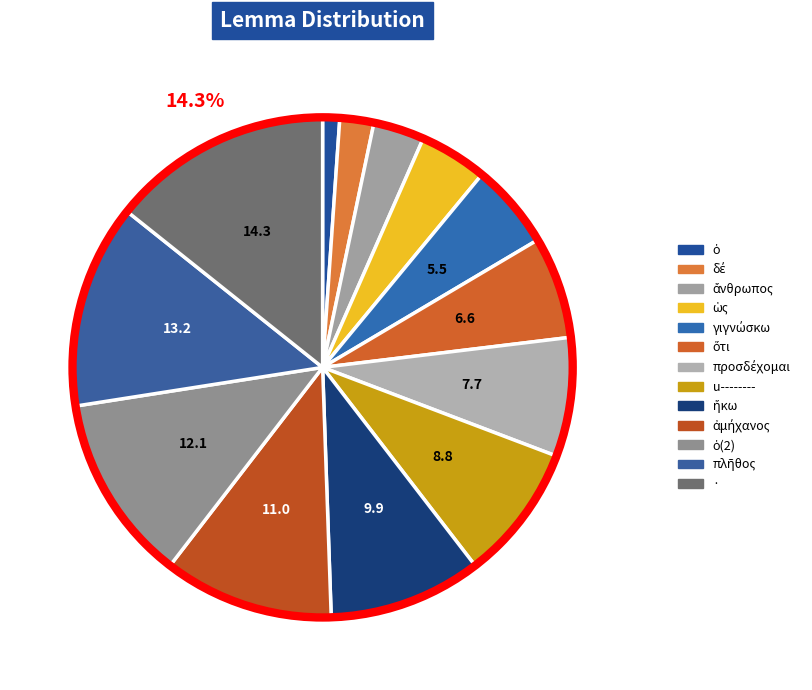

How many segments does this pie chart have?

13